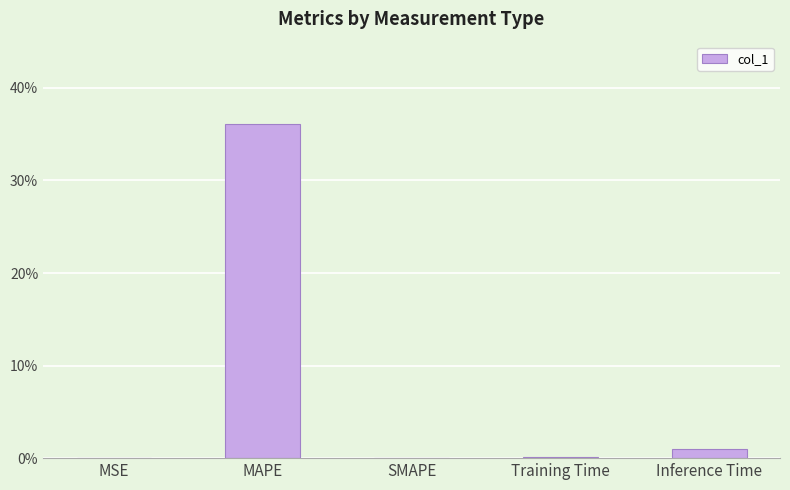

How many data points does each series have?

5